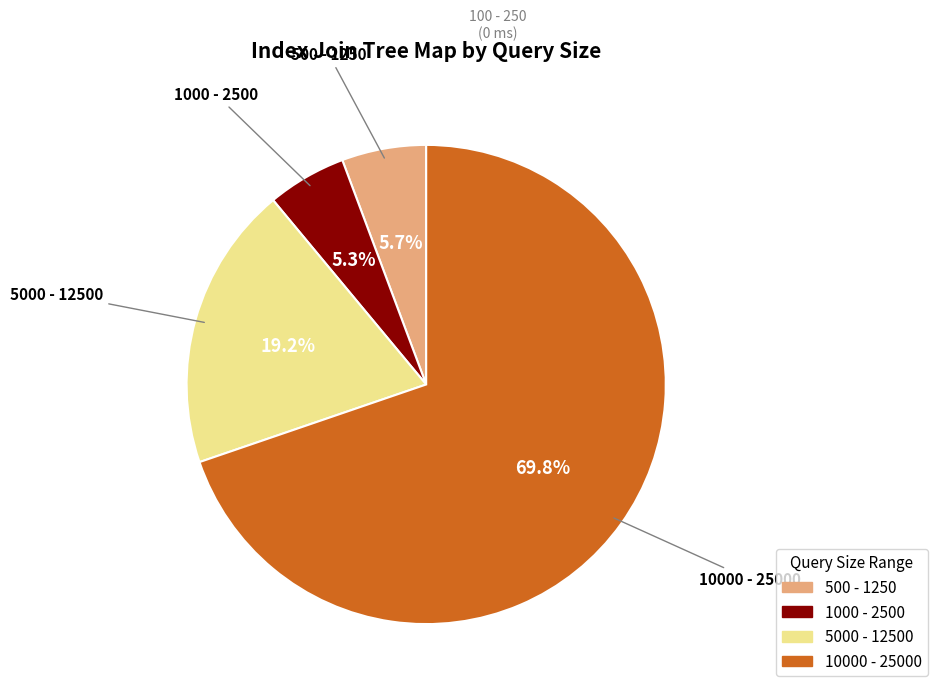

Is there a majority slice in this chart?

Yes